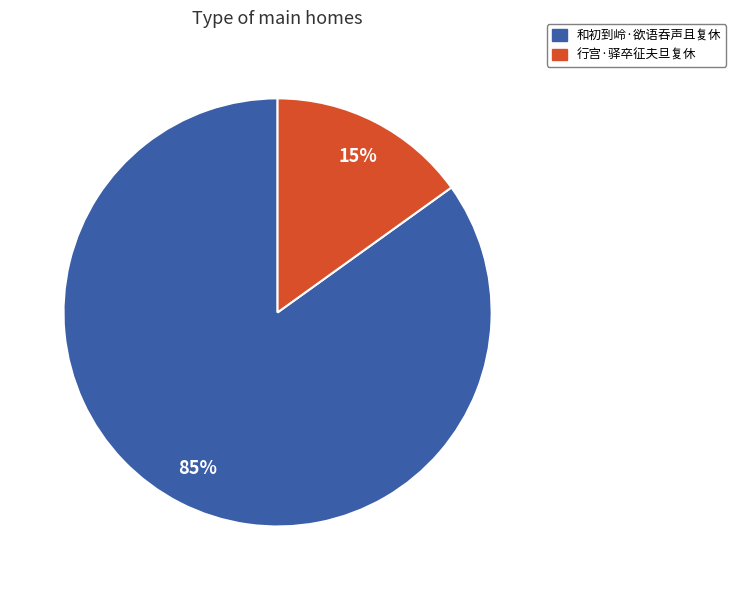

Combined, do 行宫·驿卒征夫旦复休 and 和初到岭·欲语吞声且复休 account for over 50%?

Yes